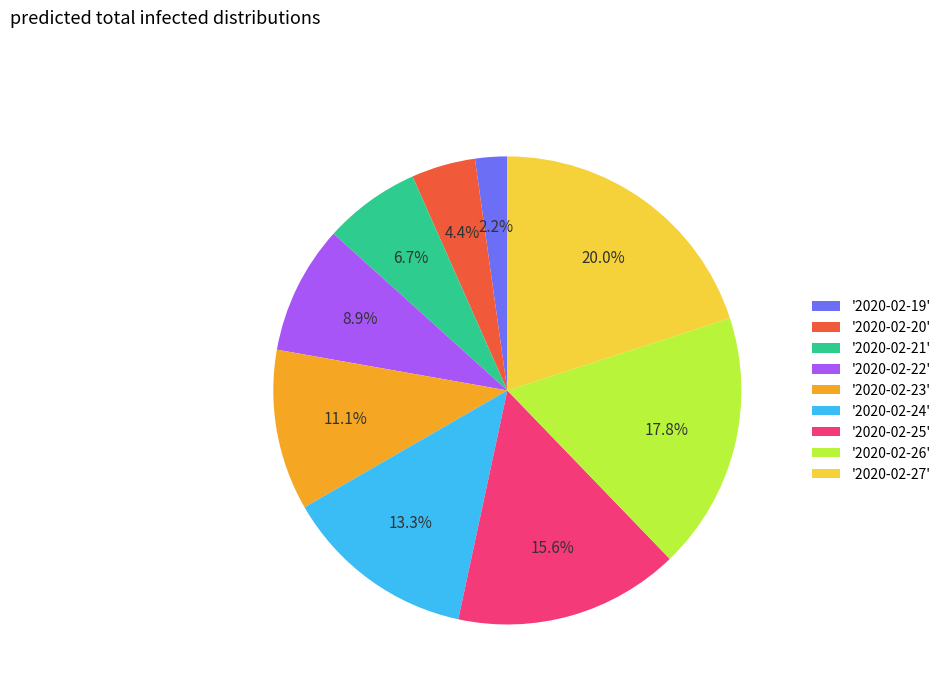

Does '2020-02-23' represent more than half of the total?

No